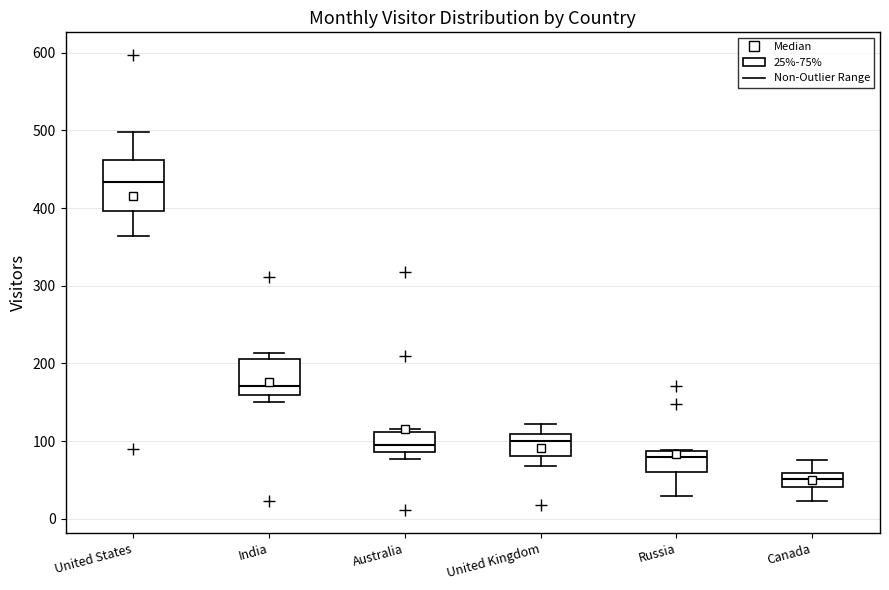

Which box has the lowest median line?

Canada